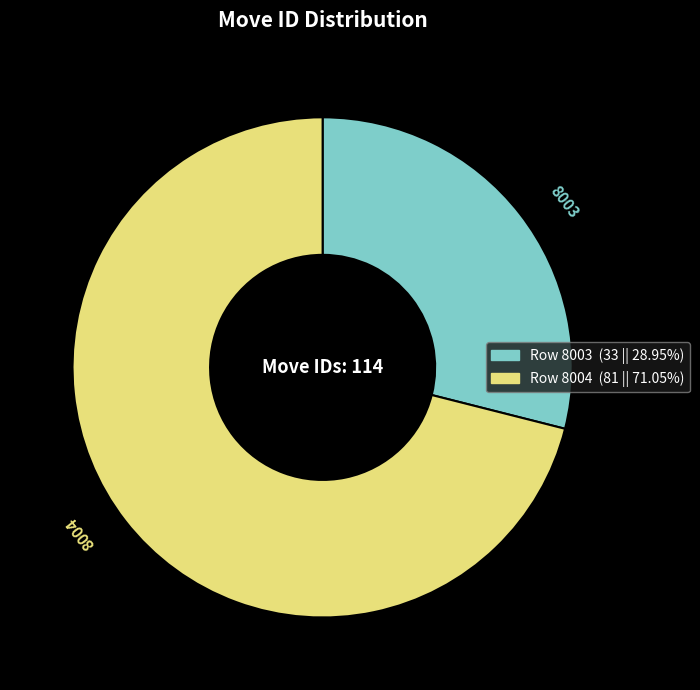

Which category has the smallest portion of the pie?

8003